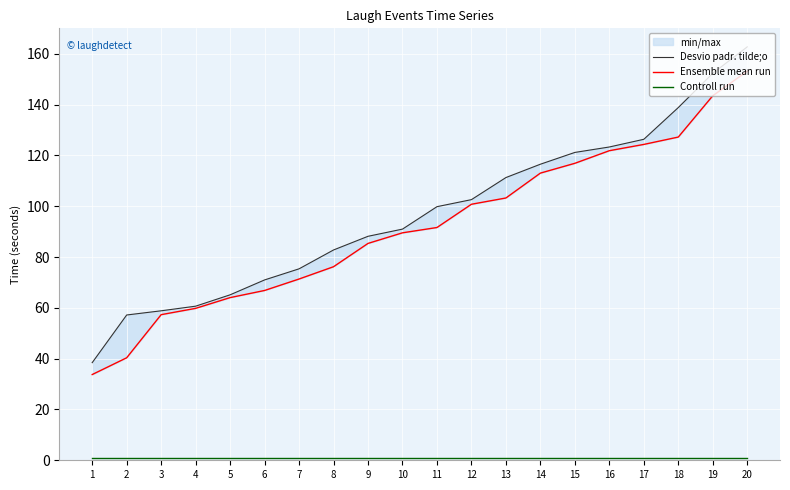

How many categories are shown in the chart?

20